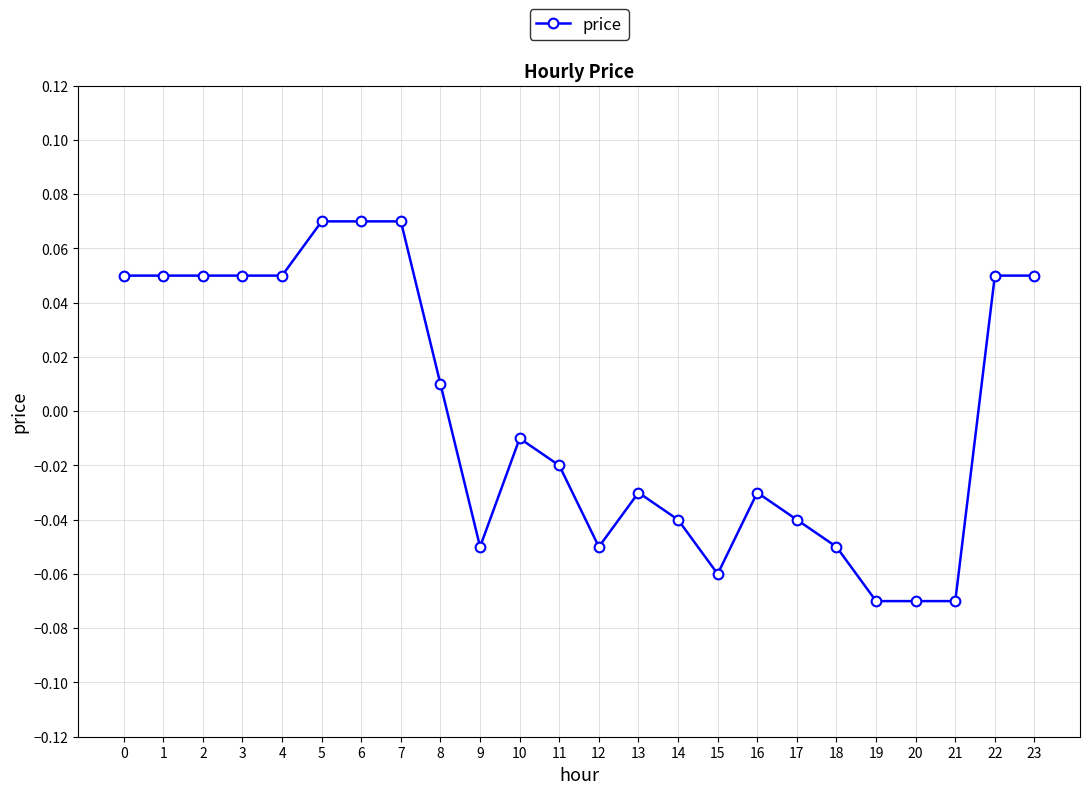

Is it true that the value at 21 is -0.0?

False